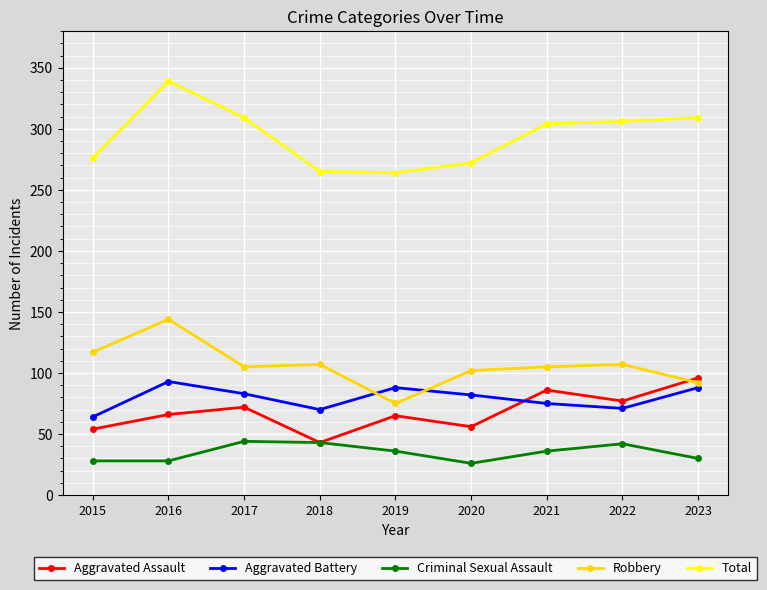

What is the minimum value shown in the chart?

26